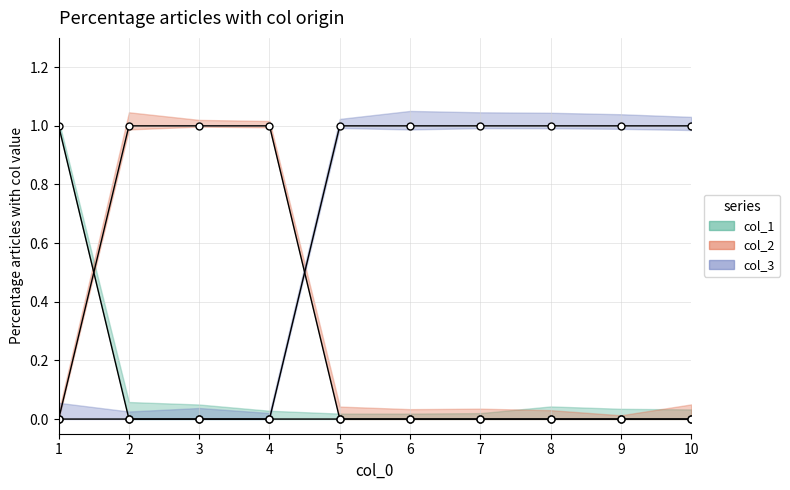

Reading right to left, extract all data points from this chart.

col_1: 10=0	9=0	8=0	7=0	6=0	5=0	4=0	3=0	2=0	1=1
col_2: 10=0	9=0	8=0	7=0	6=0	5=0	4=1	3=1	2=1	1=0
col_3: 10=1	9=1	8=1	7=1	6=1	5=1	4=0	3=0	2=0	1=0